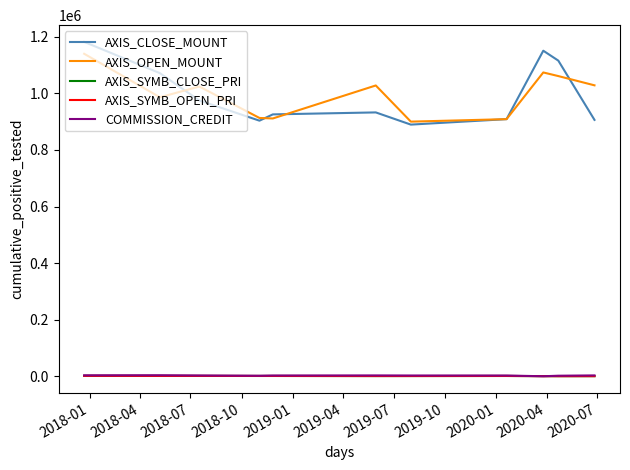

Which series has the widest spread of values?

AXIS_CLOSE_MOUNT